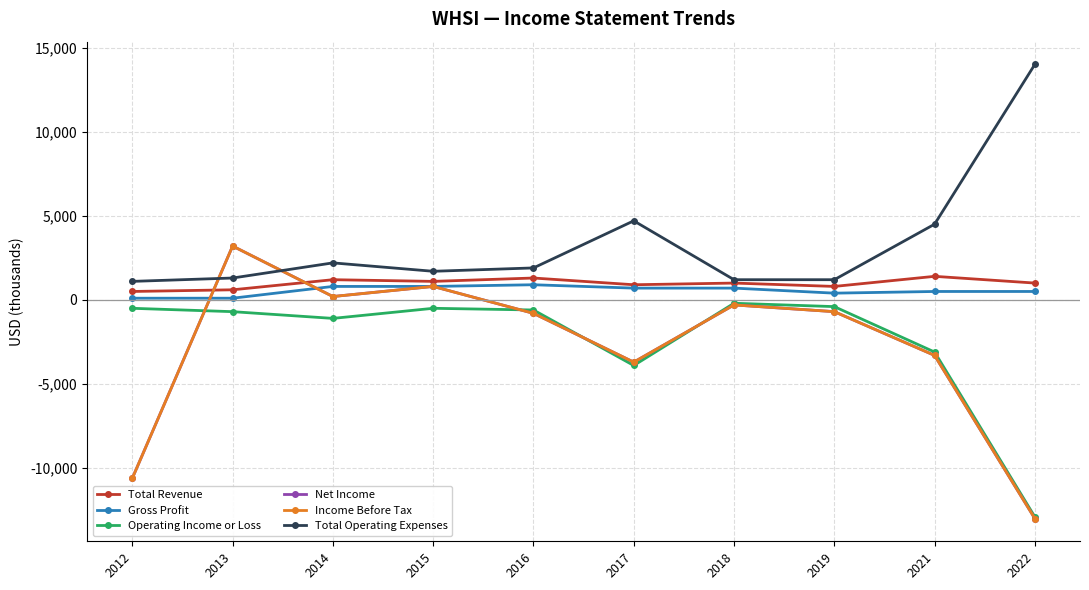

How many intersections are there between Income Before Tax and Total Revenue?

2